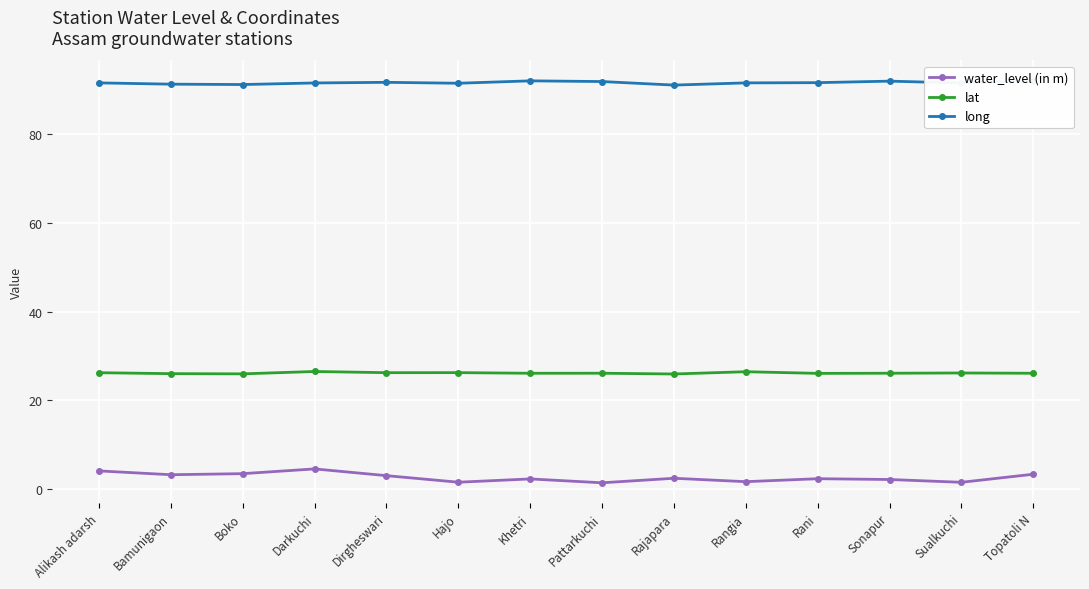

At which label is water_level (in m) closest to 2?

Sonapur